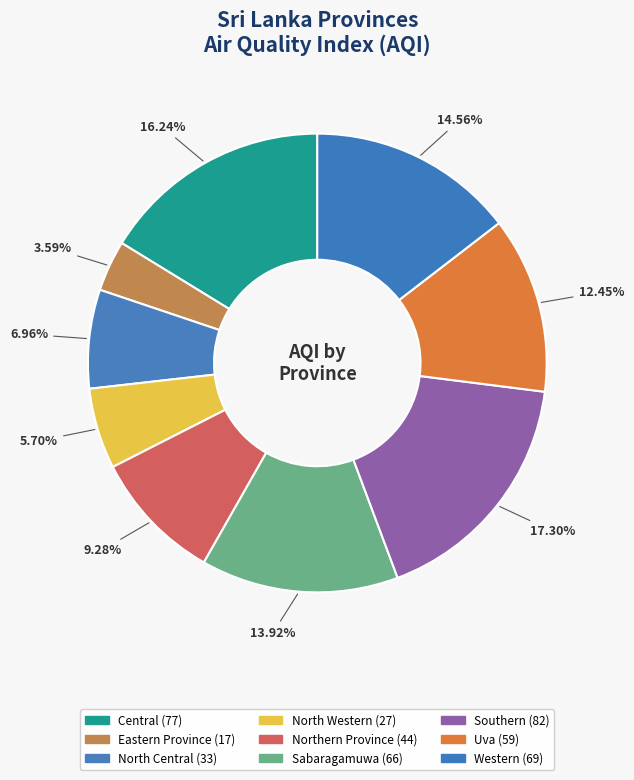

Combined, do Uva and Northern Province account for over 50%?

No